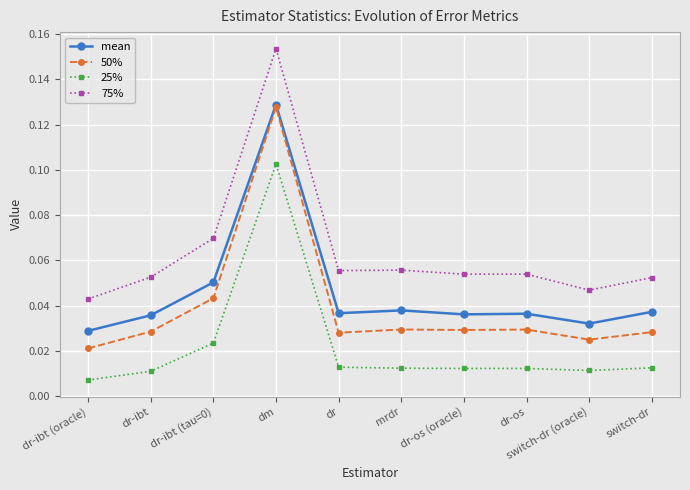

True or false: 25% and 50% intersect in this chart.

False